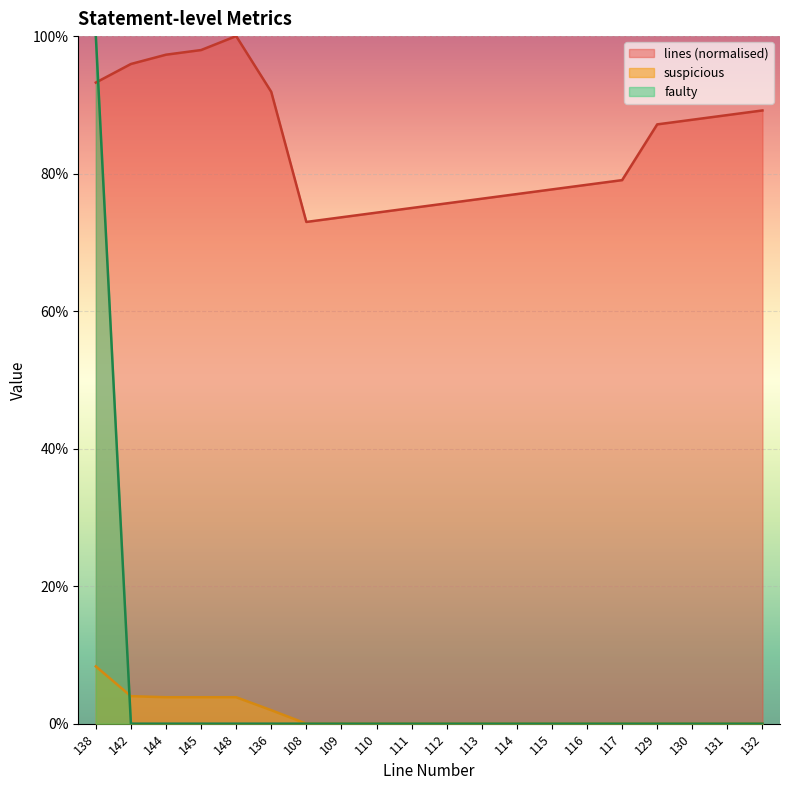

Reading right to left, list all the values displayed in this chart.

lines: 132=0.9	131=0.9	130=0.9	129=0.9	117=0.8	116=0.8	115=0.8	114=0.8	113=0.8	112=0.8	111=0.8	110=0.7	109=0.7	108=0.7	136=0.9	148=1.0	145=1.0	144=1.0	142=1.0	138=0.9
suspicious: 132=0.0	131=0.0	130=0.0	129=0.0	117=0.0	116=0.0	115=0.0	114=0.0	113=0.0	112=0.0	111=0.0	110=0.0	109=0.0	108=0.0	136=0.0	148=0.0	145=0.0	144=0.0	142=0.0	138=0.1
faulty: 132=0.0	131=0.0	130=0.0	129=0.0	117=0.0	116=0.0	115=0.0	114=0.0	113=0.0	112=0.0	111=0.0	110=0.0	109=0.0	108=0.0	136=0.0	148=0.0	145=0.0	144=0.0	142=0.0	138=1.0